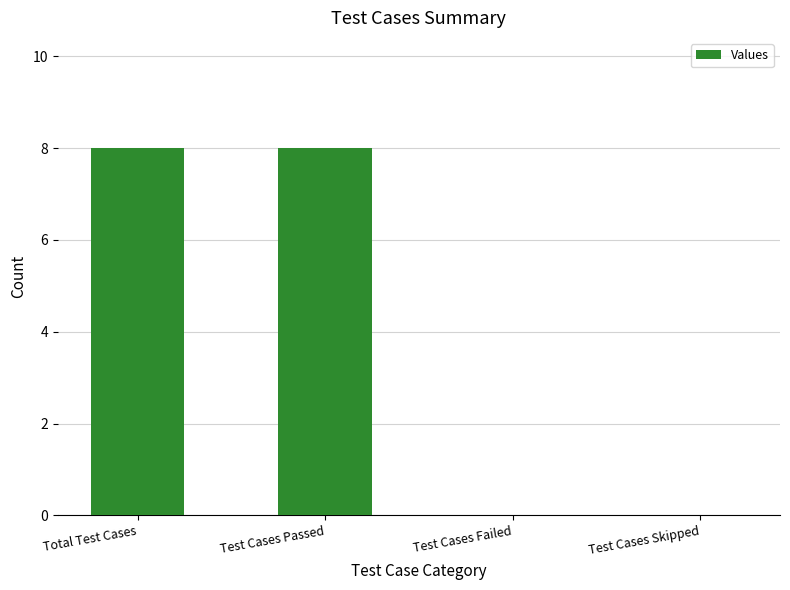

What is the greatest value displayed?

8